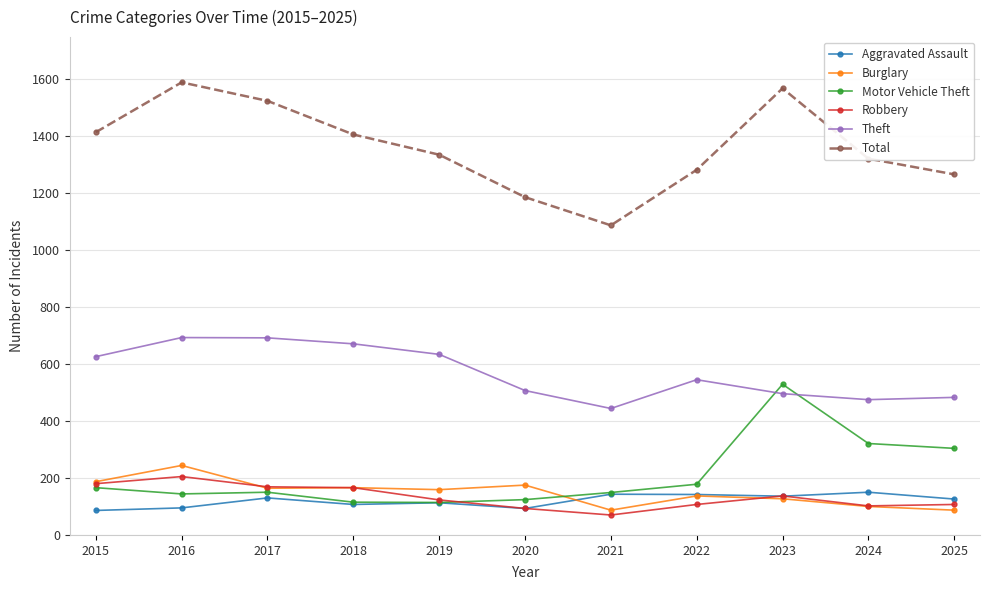

Does the chart display data point markers on the line(s)?

Yes